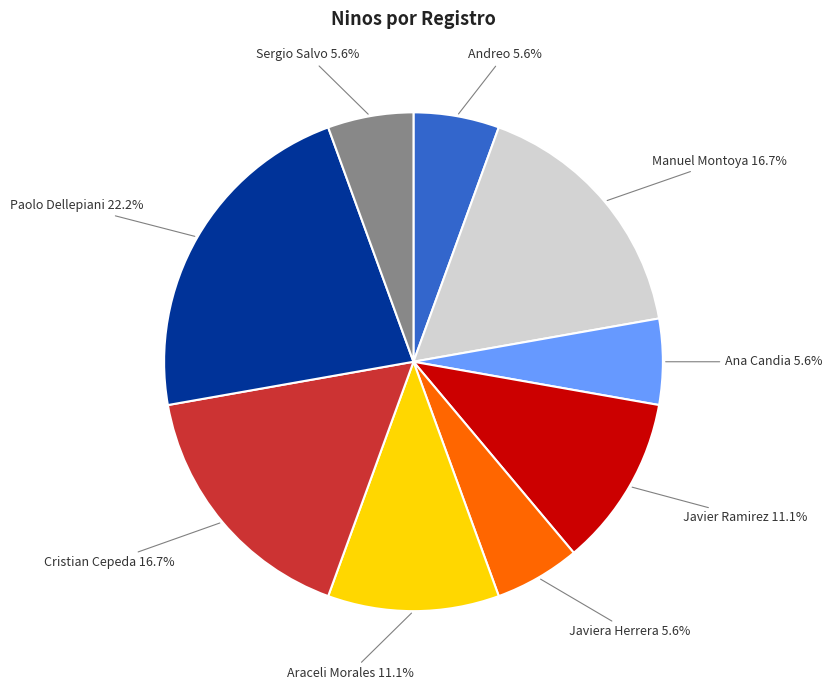

How many slices are in this pie chart?

9